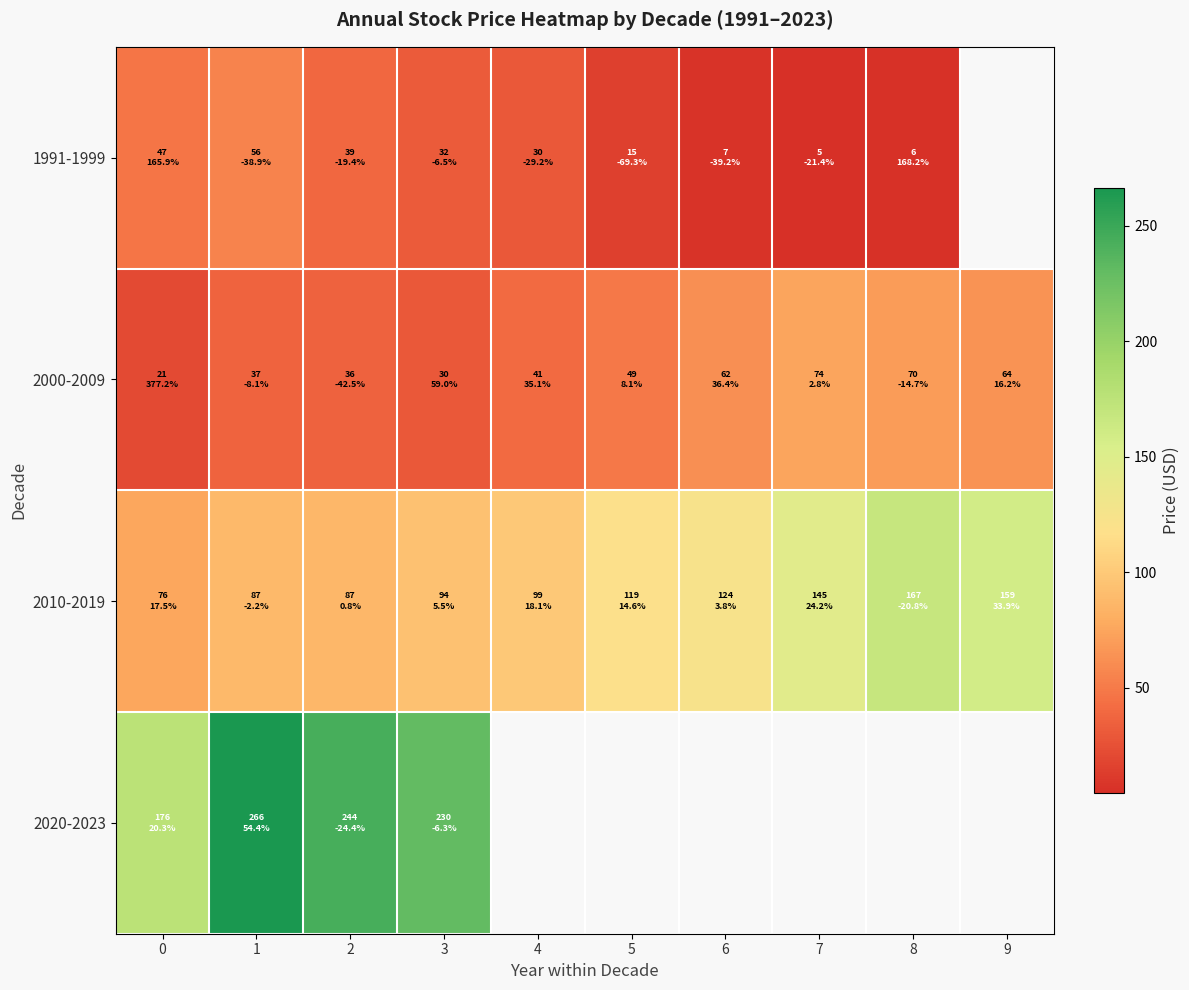

What is the spread (max minus min) of values at 6?

117.2